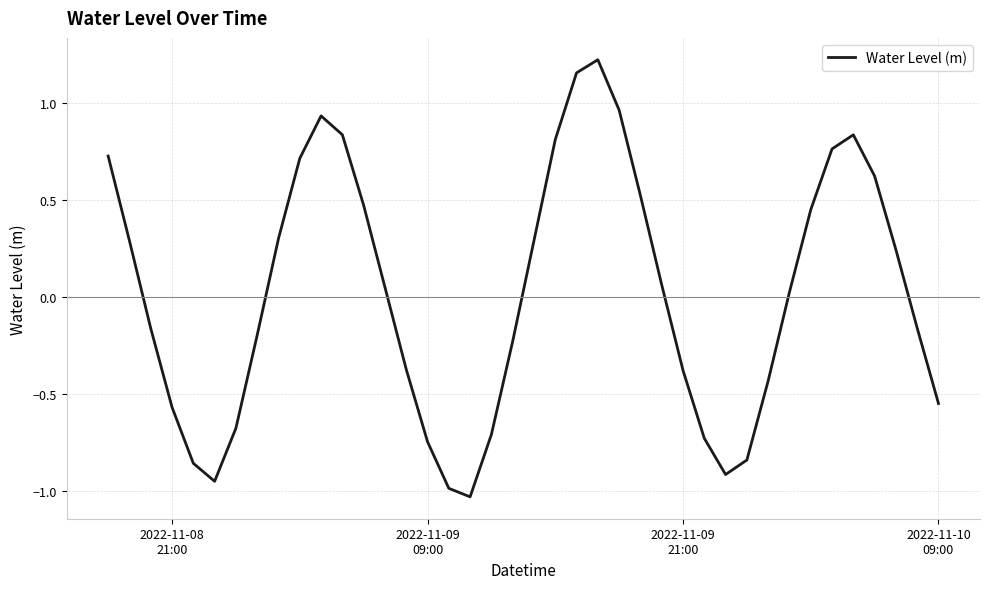

What is the difference between the maximum and minimum values?

2.3